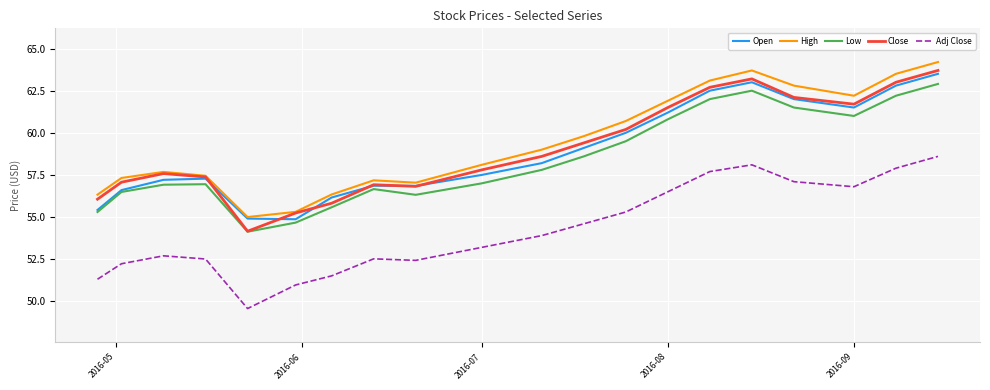

What is the greatest value displayed?

64.2